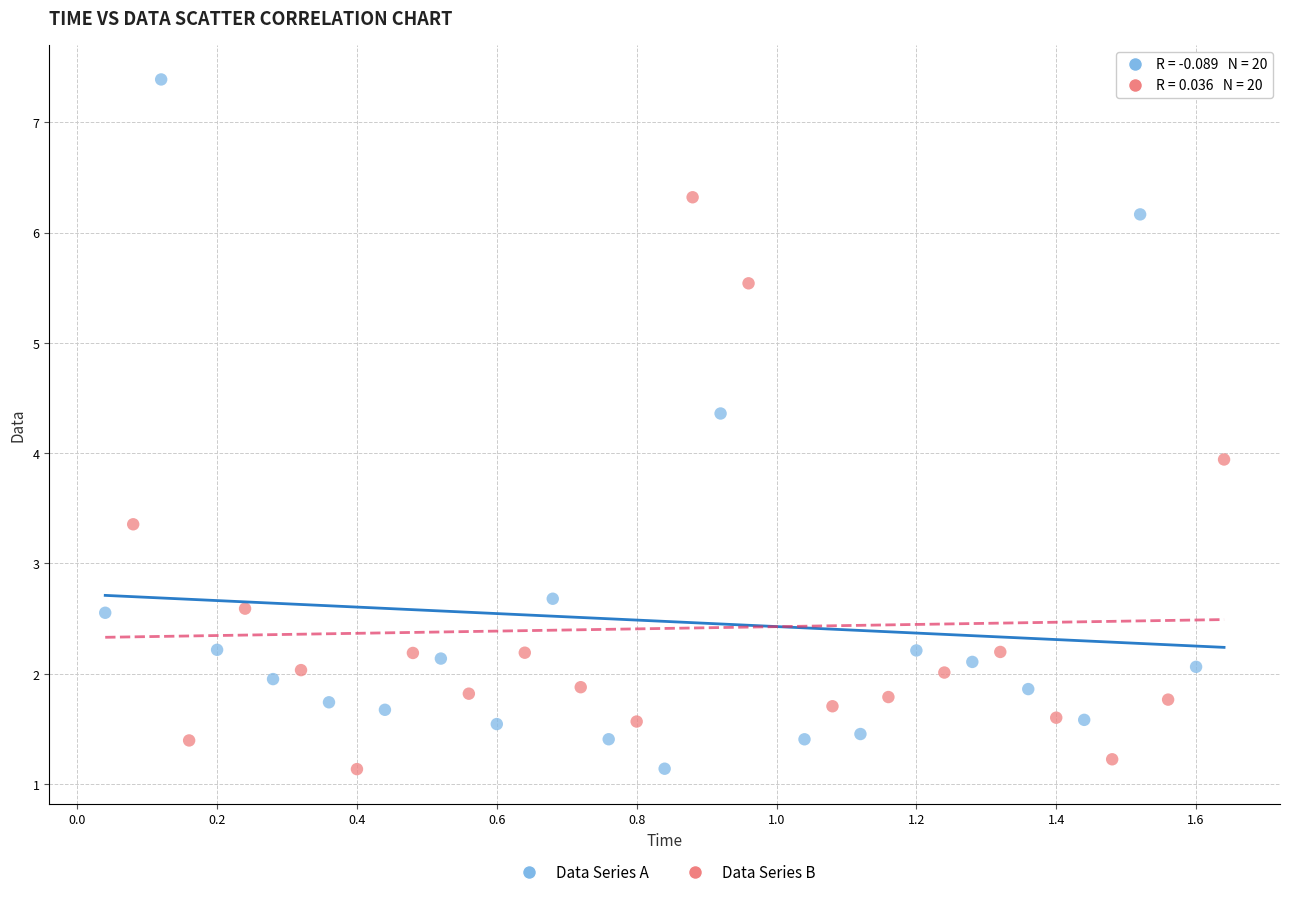

Which series has the widest spread of Y values?

Data Series A